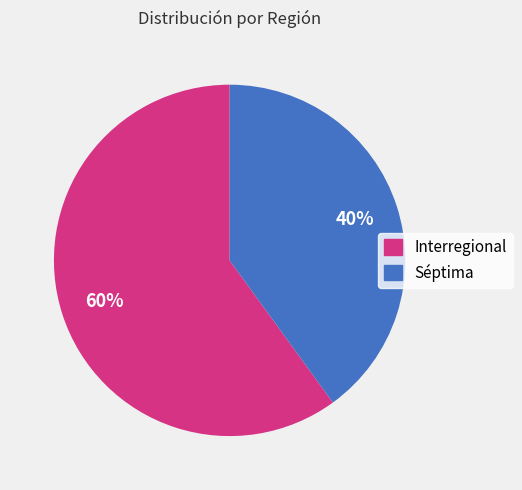

Approximately how many times larger is the value at Interregional compared to Séptima?

1.5